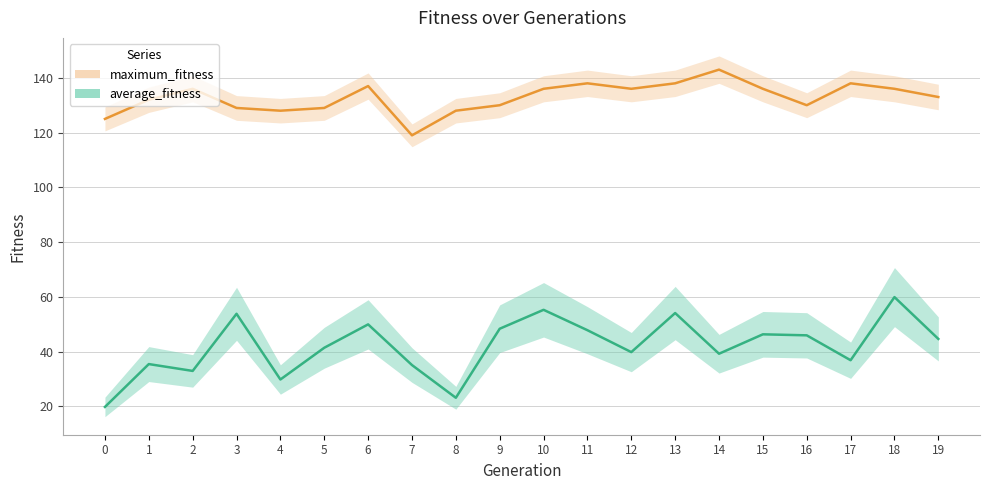

At which category is the sum across all series the highest?

18